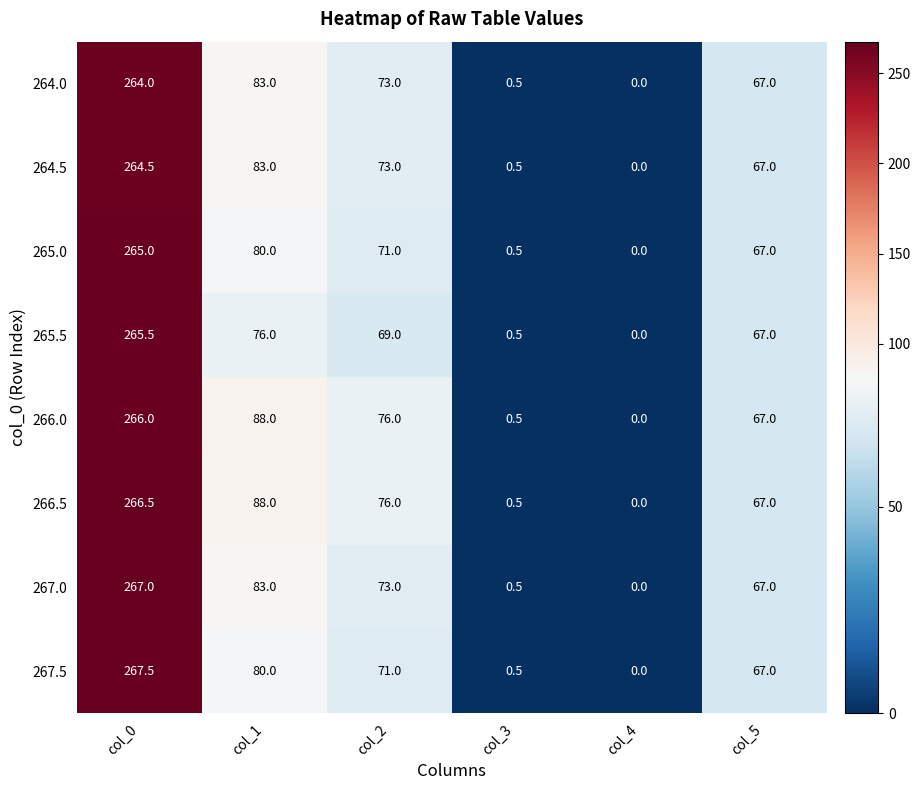

Rank the series by their maximum value, from highest to lowest.

267.5, 267.0, 266.5, 266.0, 265.5, 265.0, 264.5, 264.0